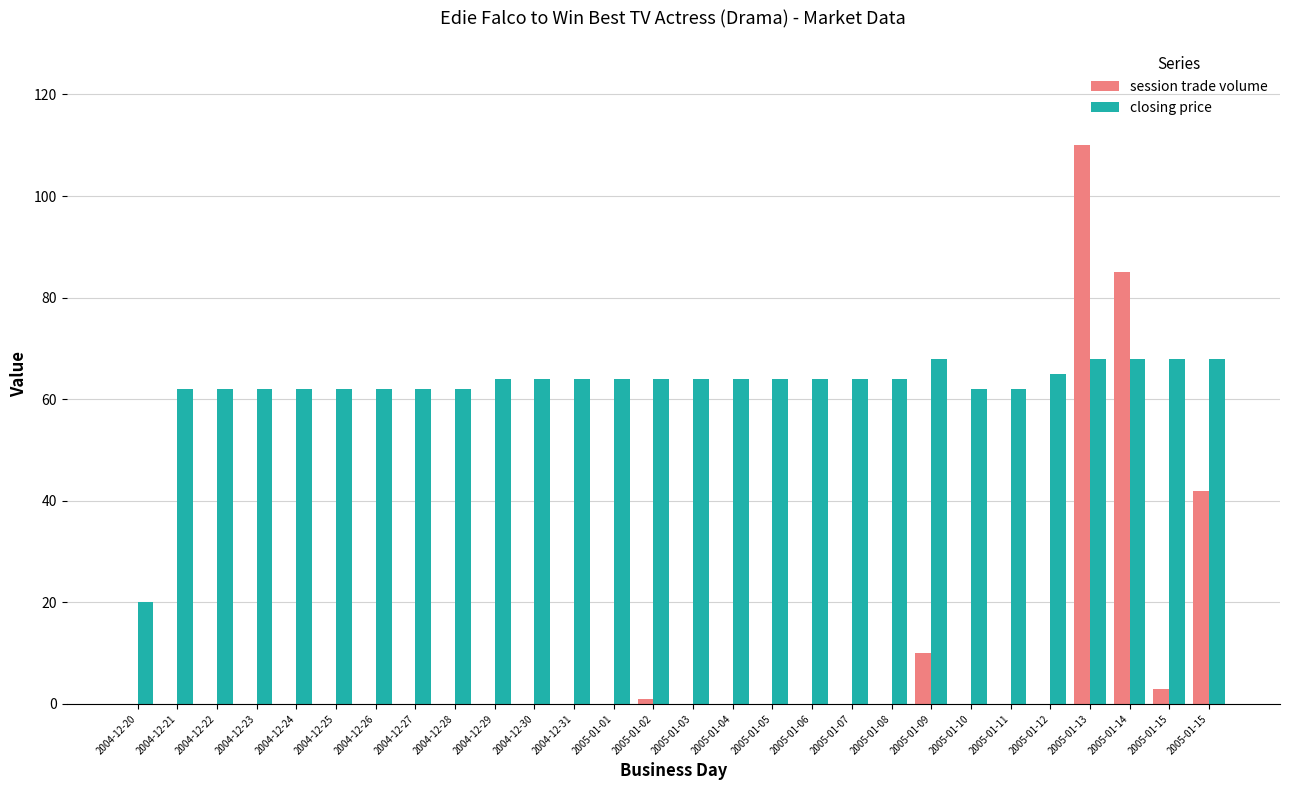

Rank the categories by session trade volume value from highest to lowest.

2005-01-13, 2005-01-14, 2005-01-15, 2005-01-09, 2005-01-15, 2005-01-02, 2004-12-20, 2004-12-21, 2004-12-22, 2004-12-23, 2004-12-24, 2004-12-25, 2004-12-26, 2004-12-27, 2004-12-28, 2004-12-29, 2004-12-30, 2004-12-31, 2005-01-01, 2005-01-03, 2005-01-04, 2005-01-05, 2005-01-06, 2005-01-07, 2005-01-08, 2005-01-10, 2005-01-11, 2005-01-12